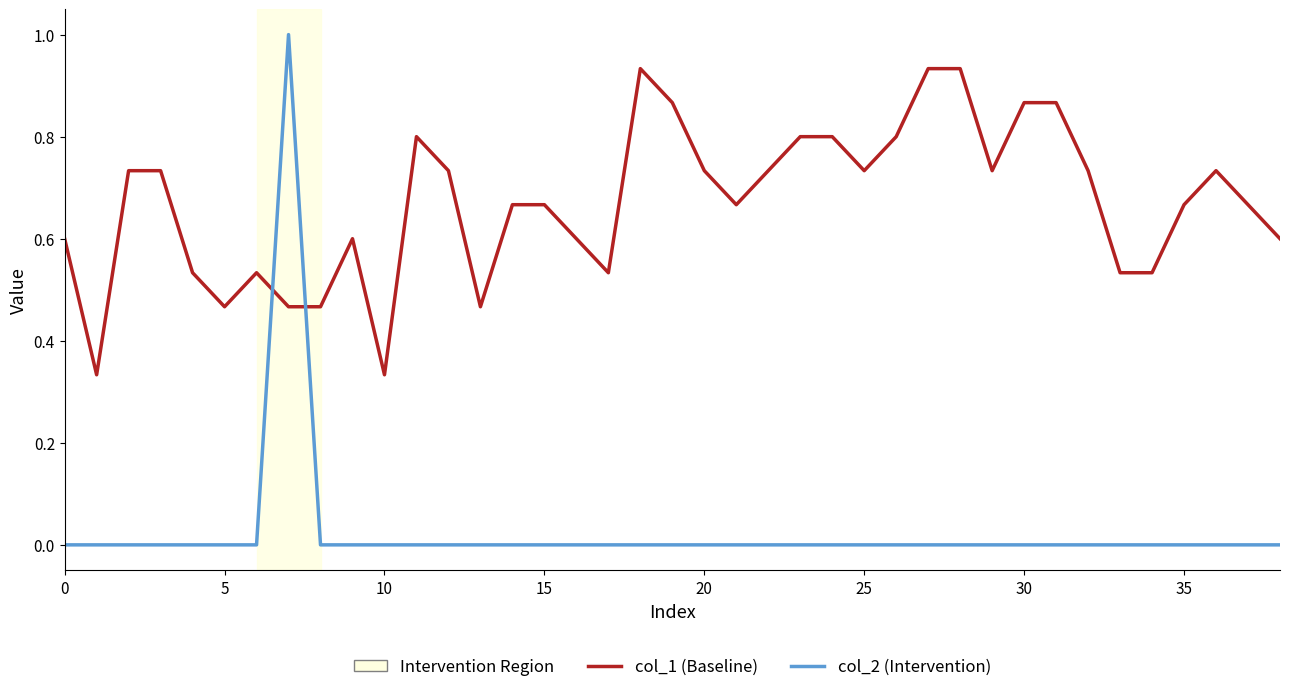

What is the greatest value displayed?

1.0